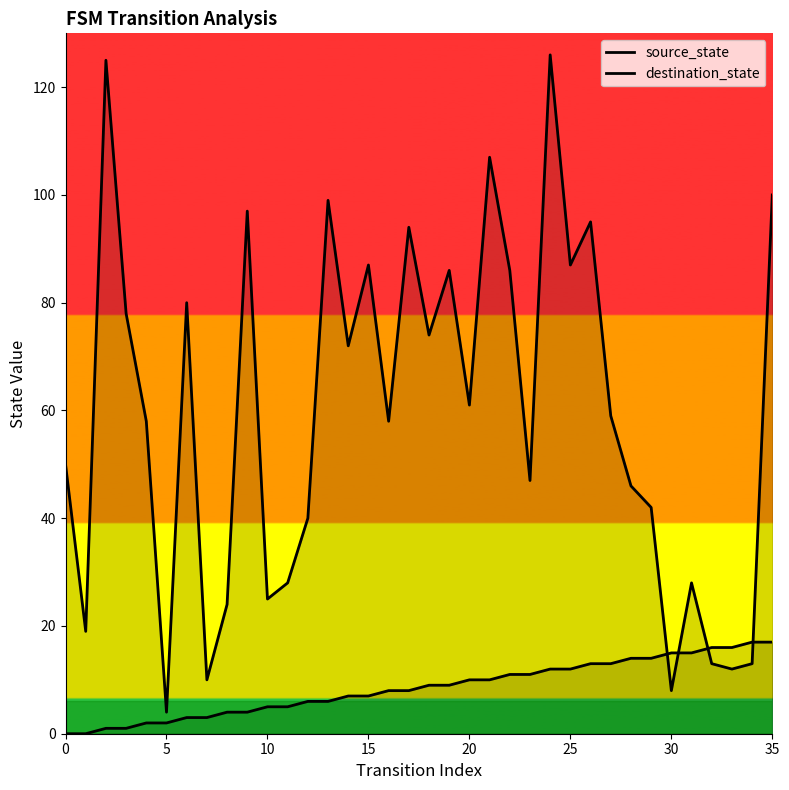

What is the label of the 12th point from the right?

24